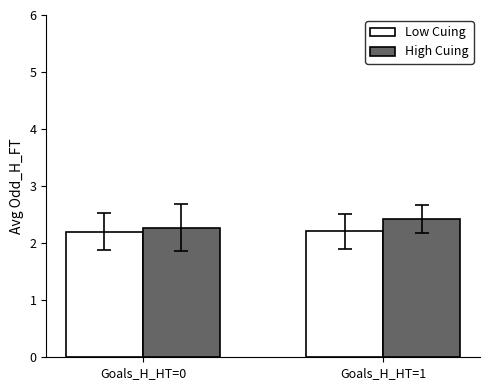

What is the value of the High Cuing bar at the 1st from the left?

2.3